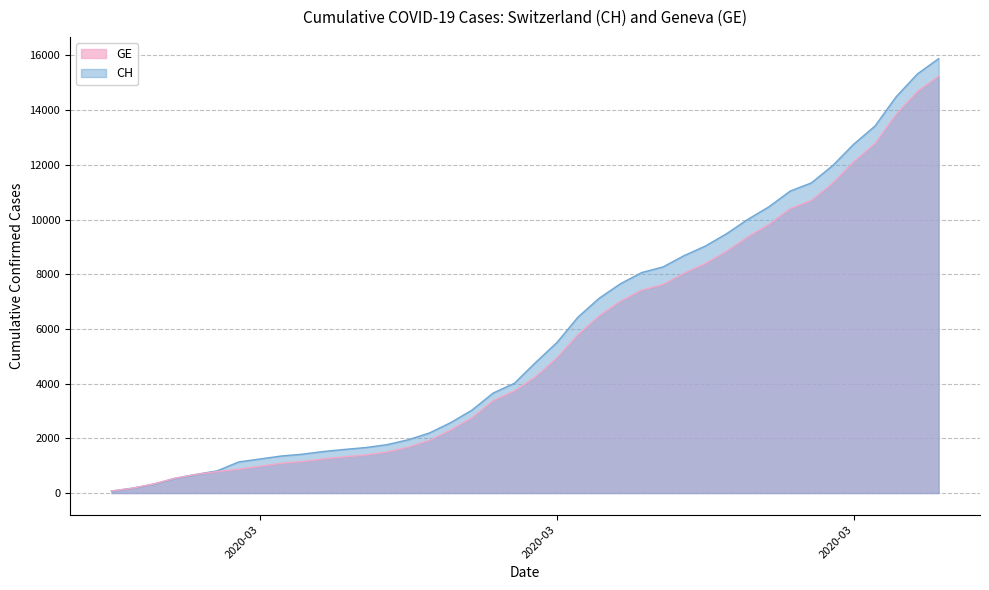

What are all the series names shown in the legend?

GE, CH